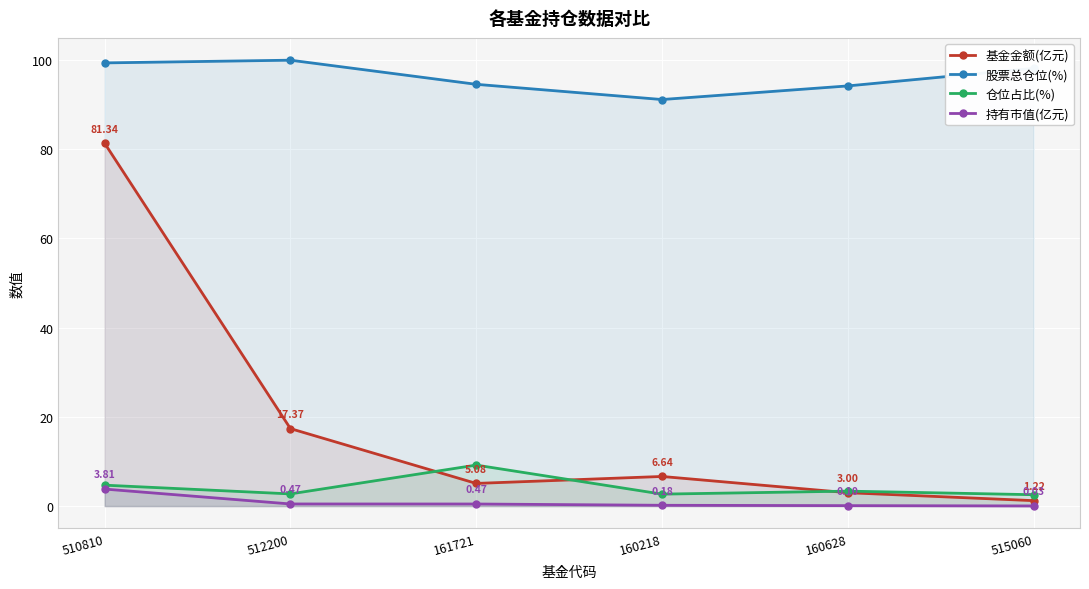

True or false: 基金金额(亿元) has more than 0 points higher than both neighbors.

True